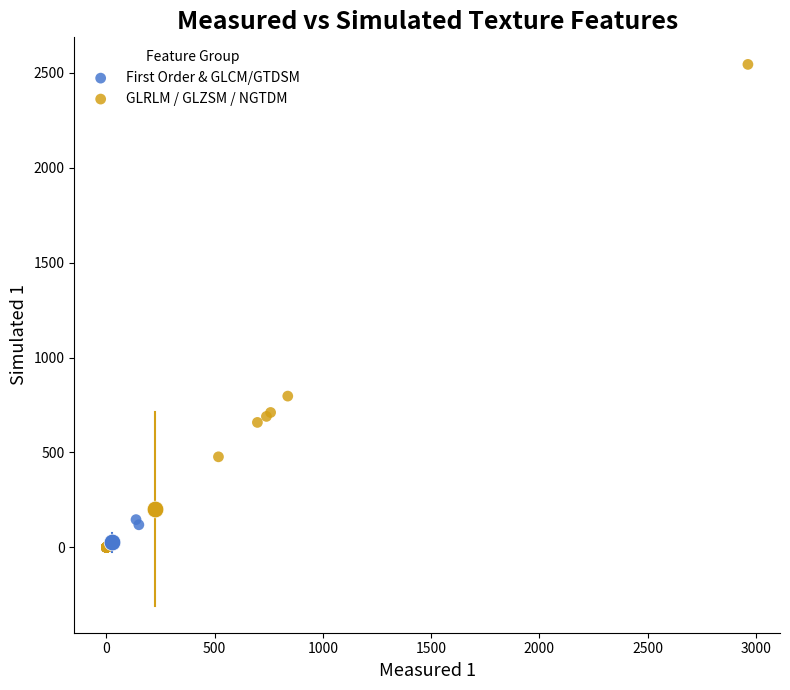

Which series contains the highest Y value?

GLRLM / GLZSM / NGTDM